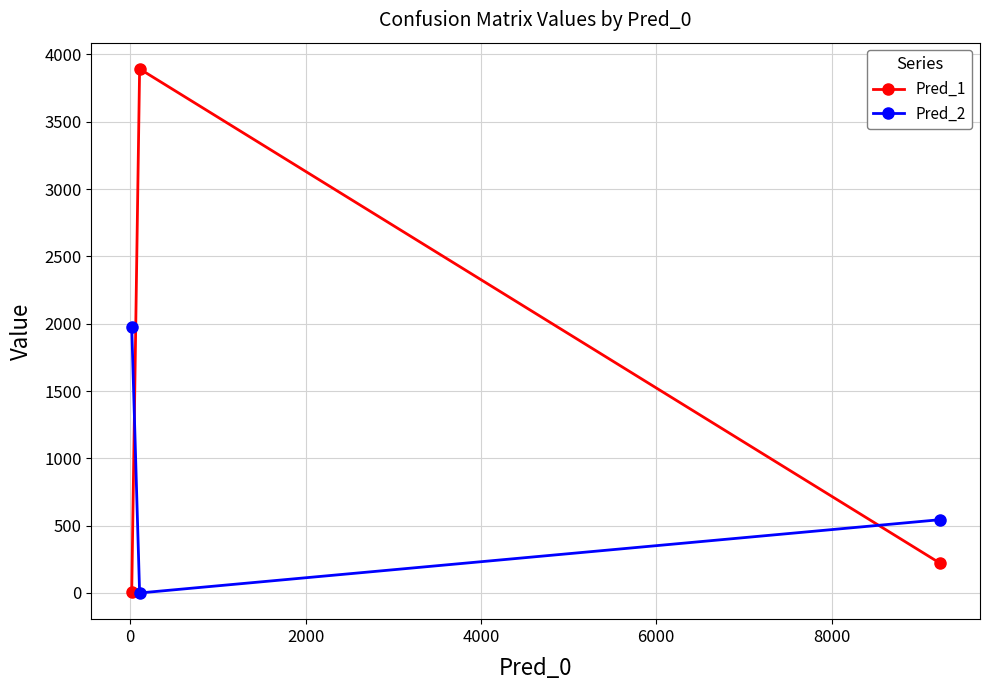

Which series has the largest range (max minus min)?

Pred_1